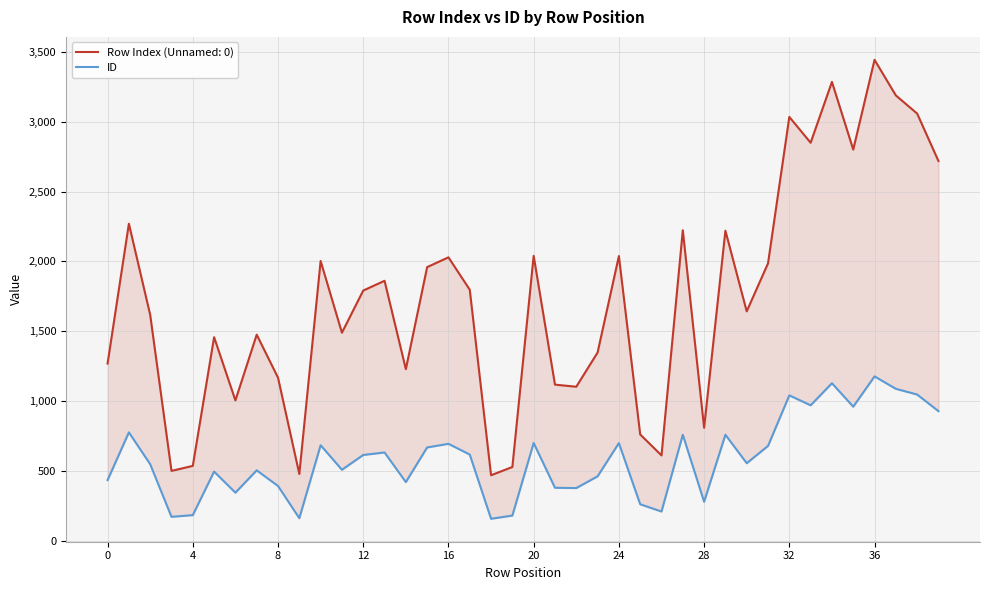

How many values exceed 613?

19